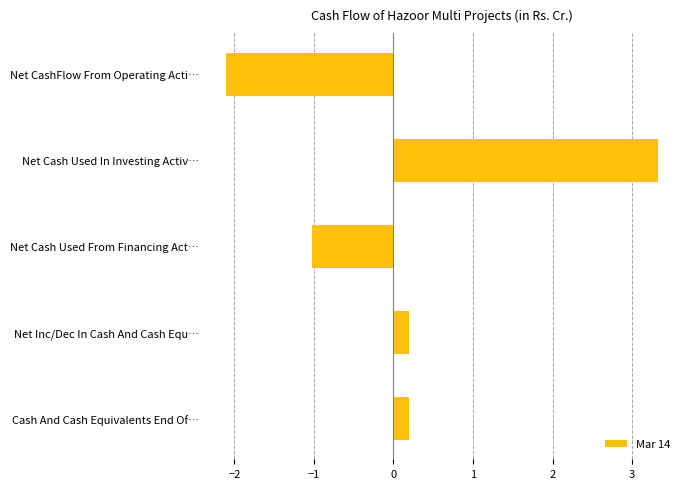

The value at Net Cash Used In Investing Activ… is 5.0. True or false?

False